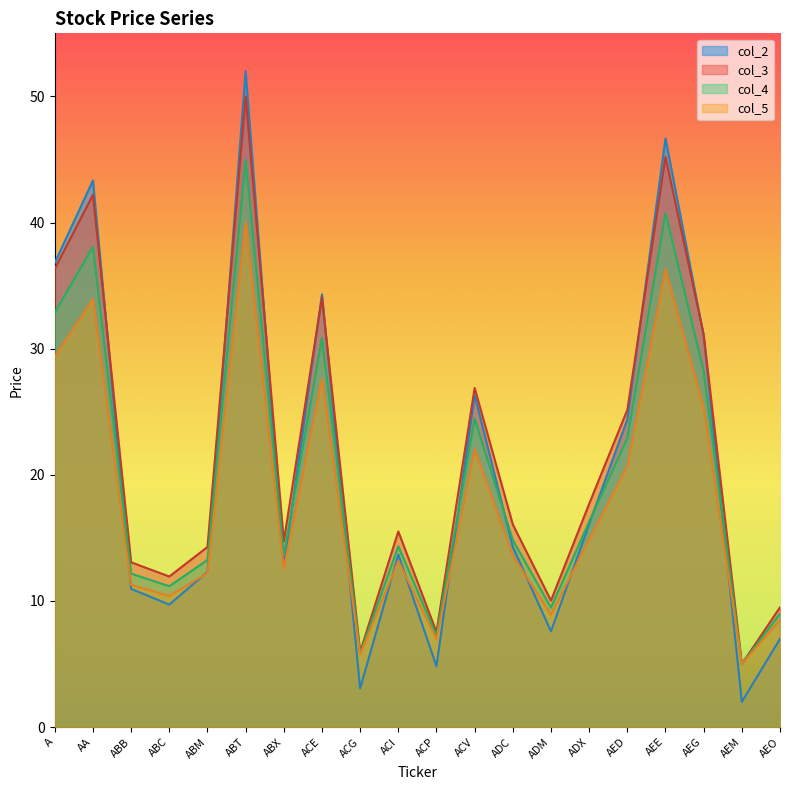

Which has a higher value, ACG or ADX?

ADX